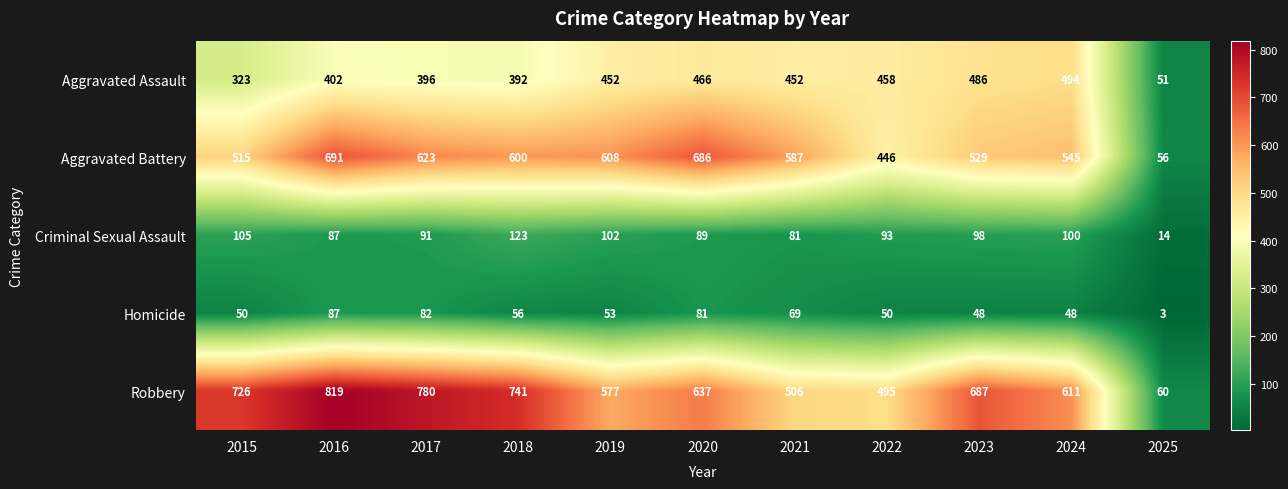

Rank the series by their maximum value, from highest to lowest.

Robbery, Aggravated Battery, Aggravated Assault, Criminal Sexual Assault, Homicide